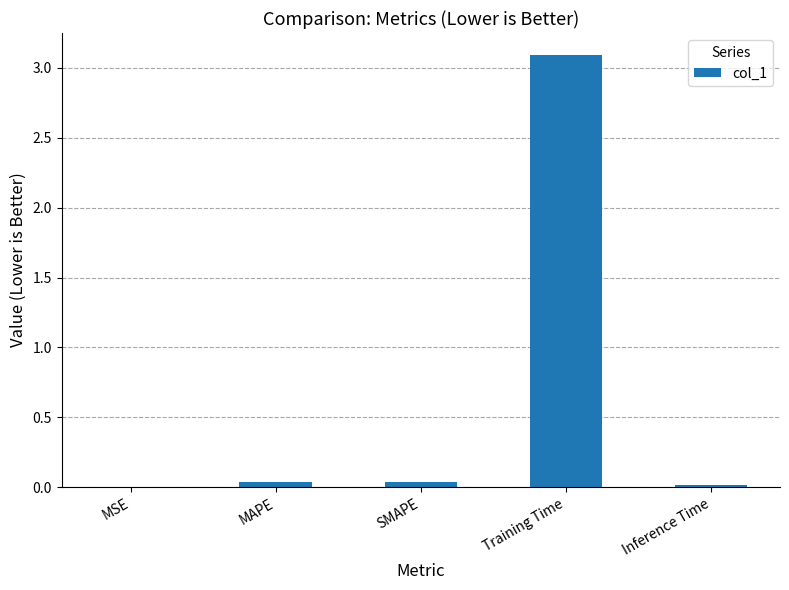

What is the maximum value shown in the chart?

3.1